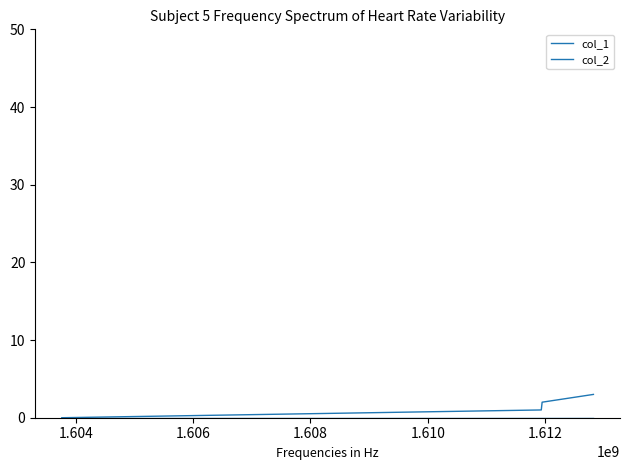

Is this an area chart (filled region under the line)?

No